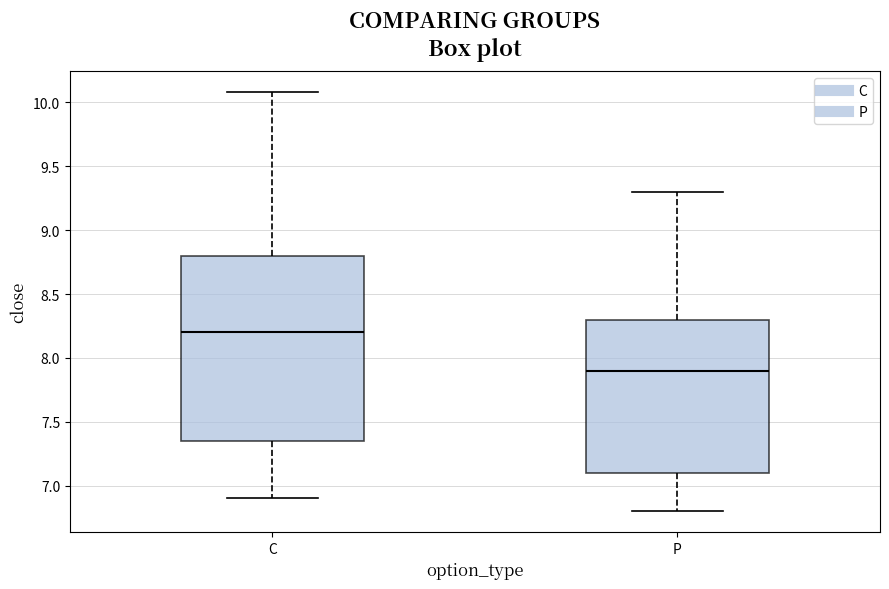

Which box is the tallest, from its lower edge to its upper edge?

C